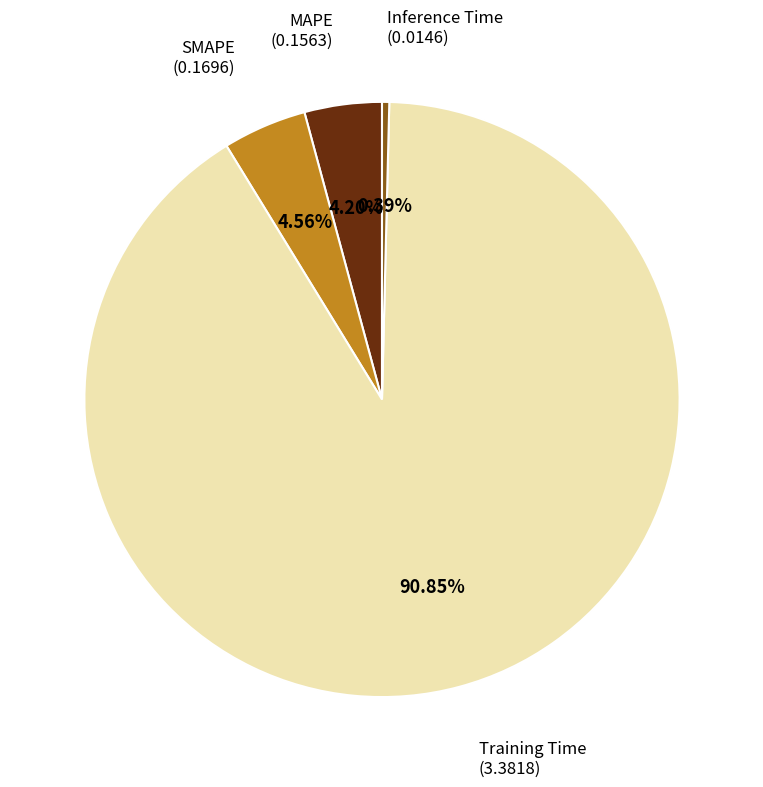

Is there any slice that represents more than half of the pie?

Yes